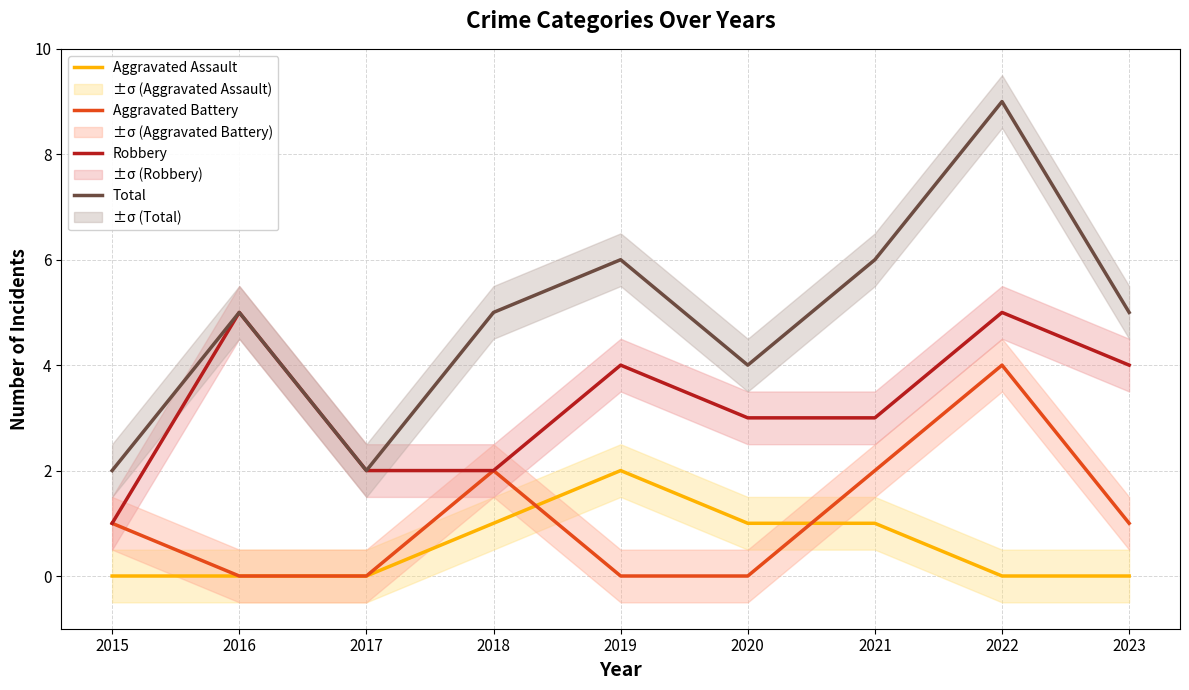

Is it true that Aggravated Assault equals -1 at 2022?

False